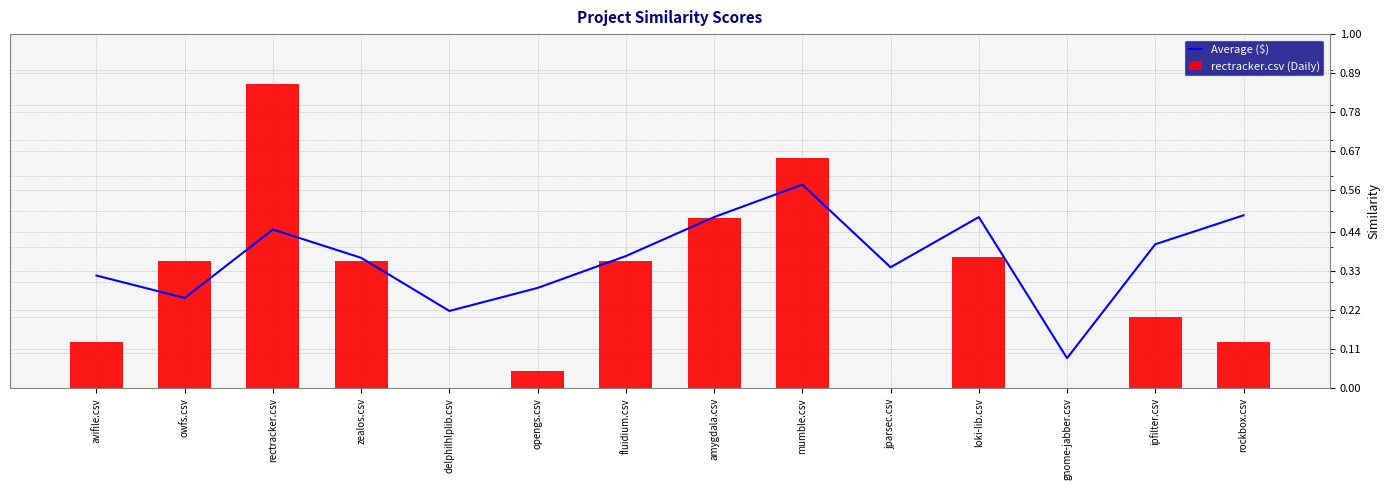

Are the bars horizontal?

No